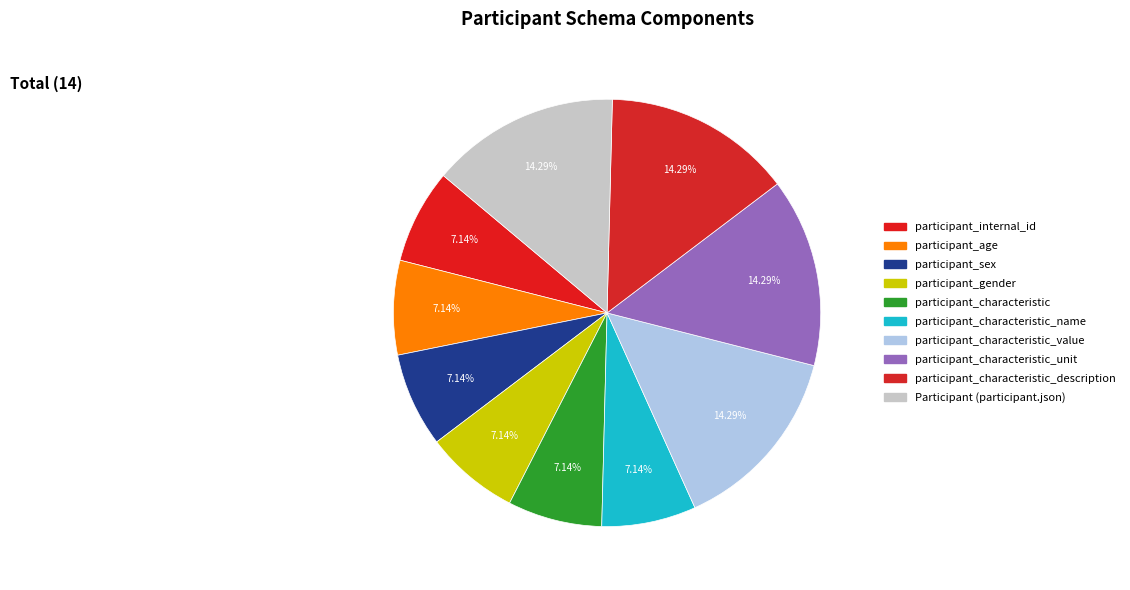

Is it true that participant_characteristic_name is 7% of the pie?

True